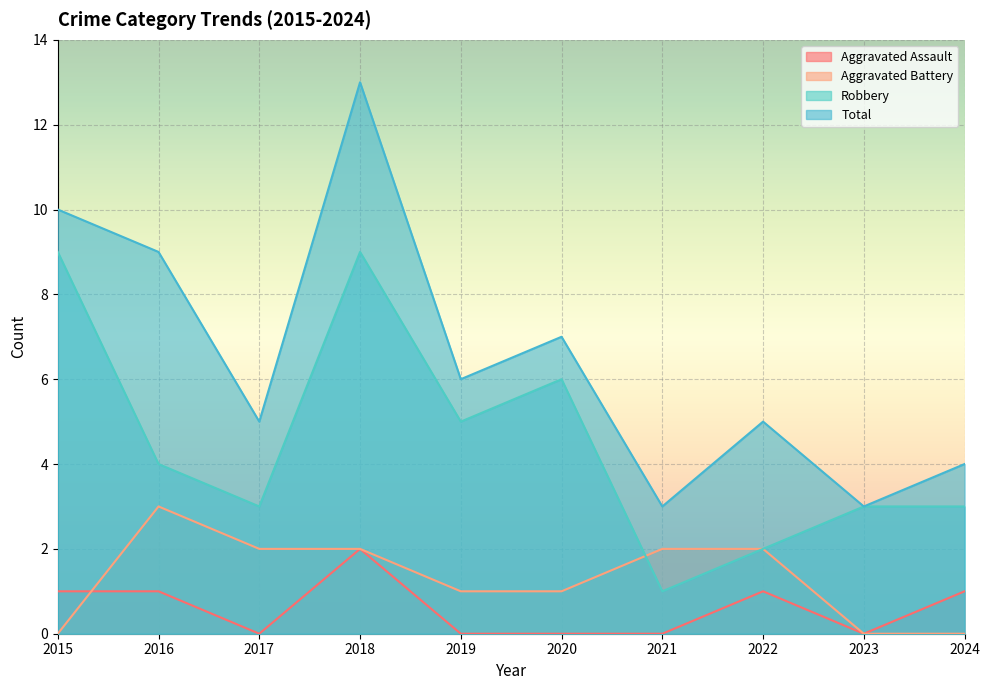

Which series has the largest total across all categories?

Total